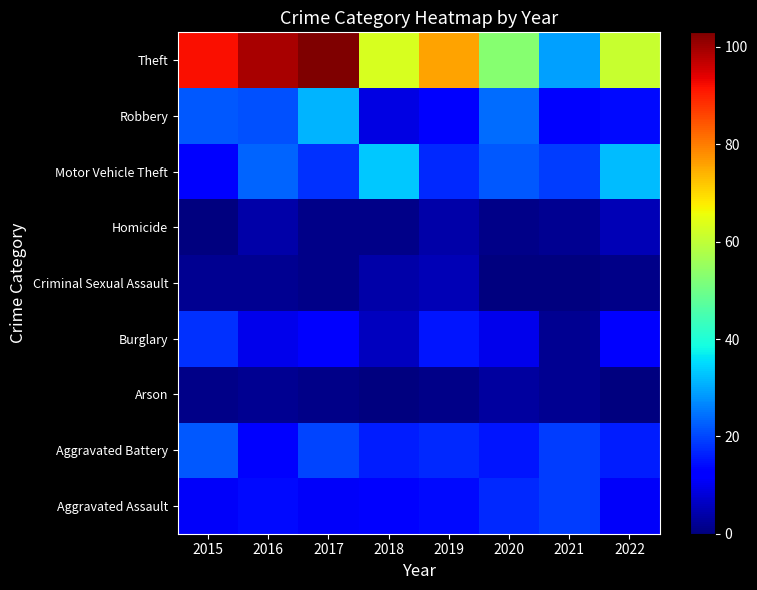

Which label corresponds to the largest value in the chart?

2017